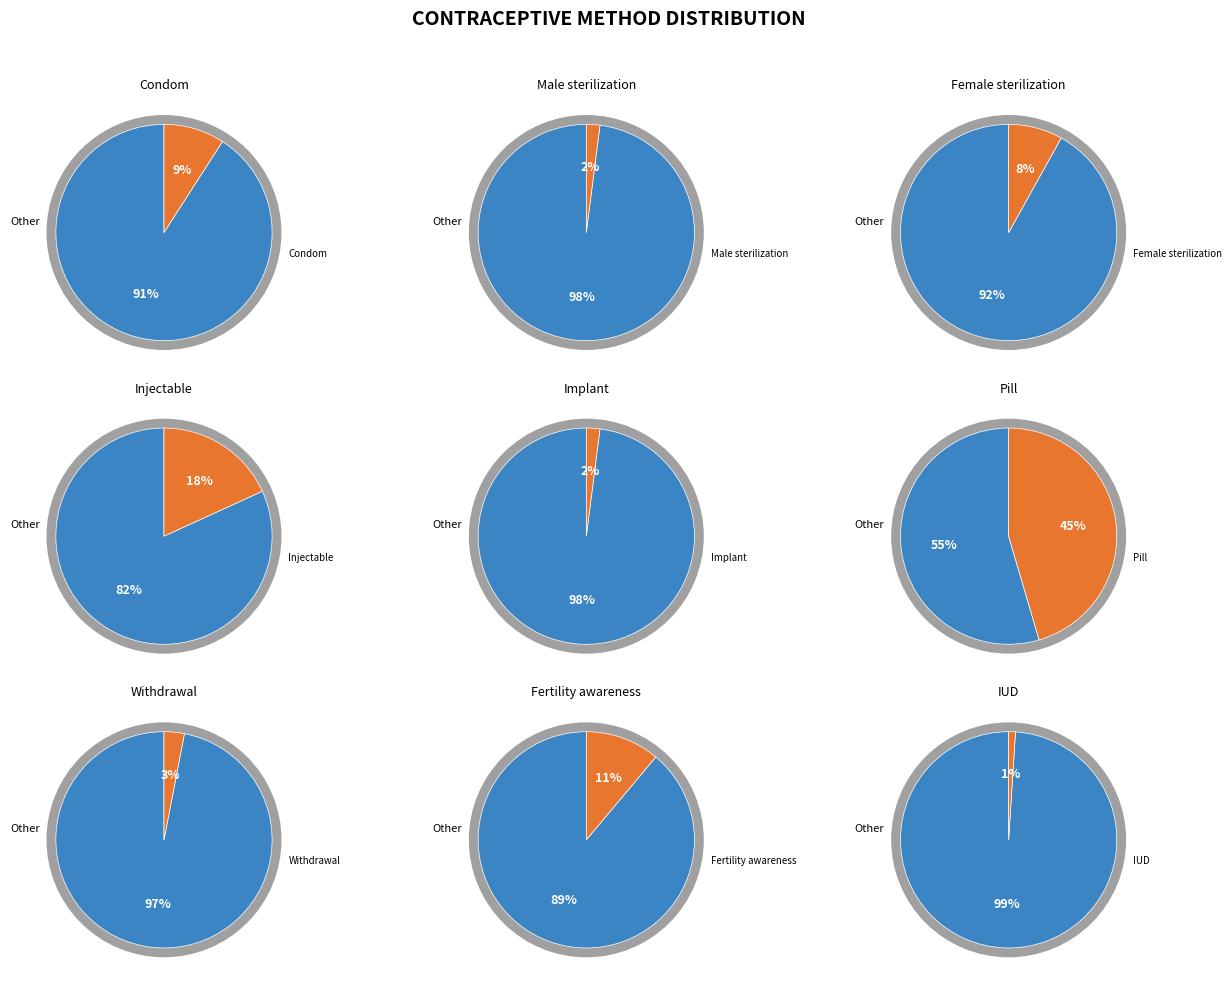

How many slices are in this pie chart?

9